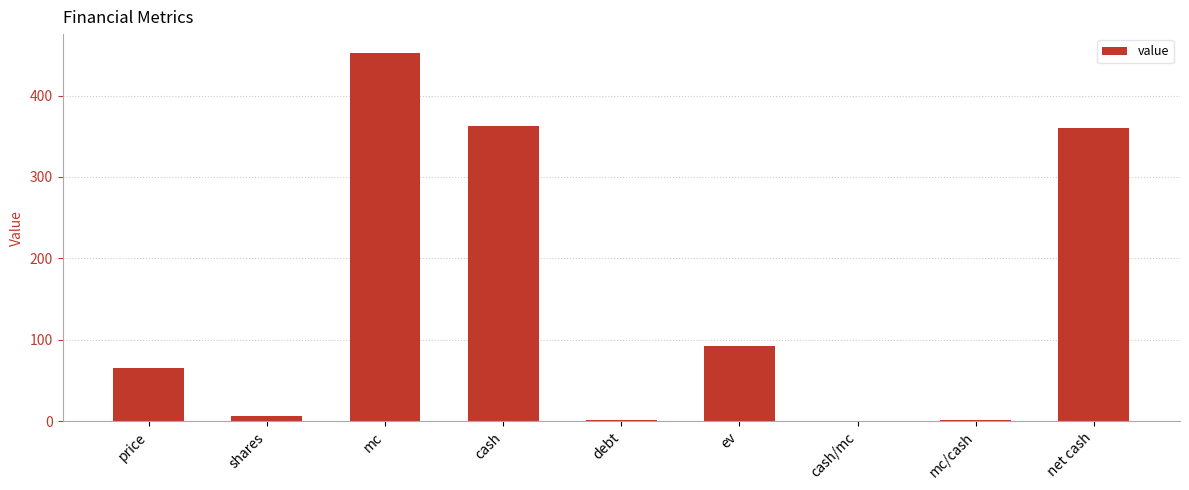

How many values exceed 65?

5